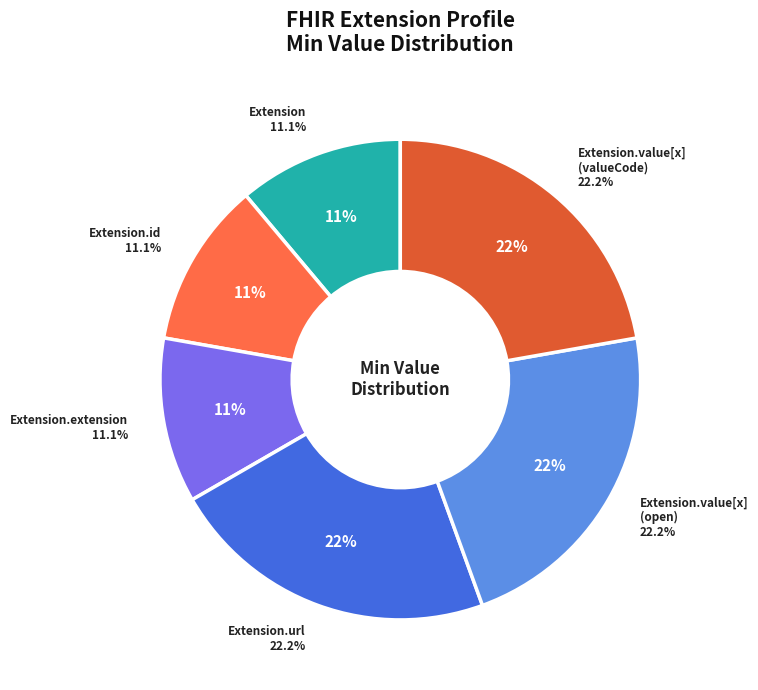

Count the number of slices in the pie.

6